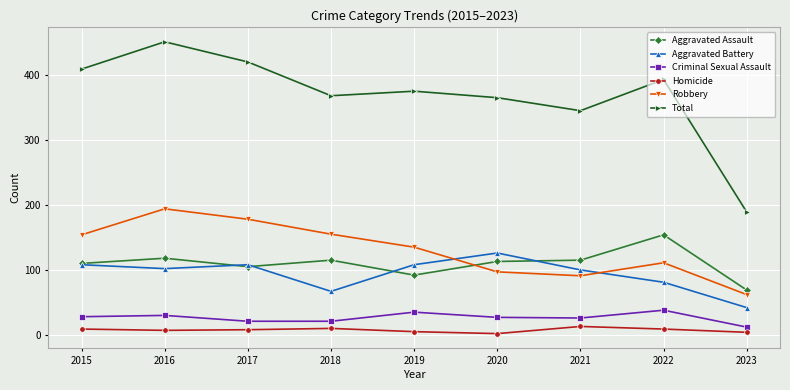

True or false: Criminal Sexual Assault and Aggravated Assault cross at least once.

False